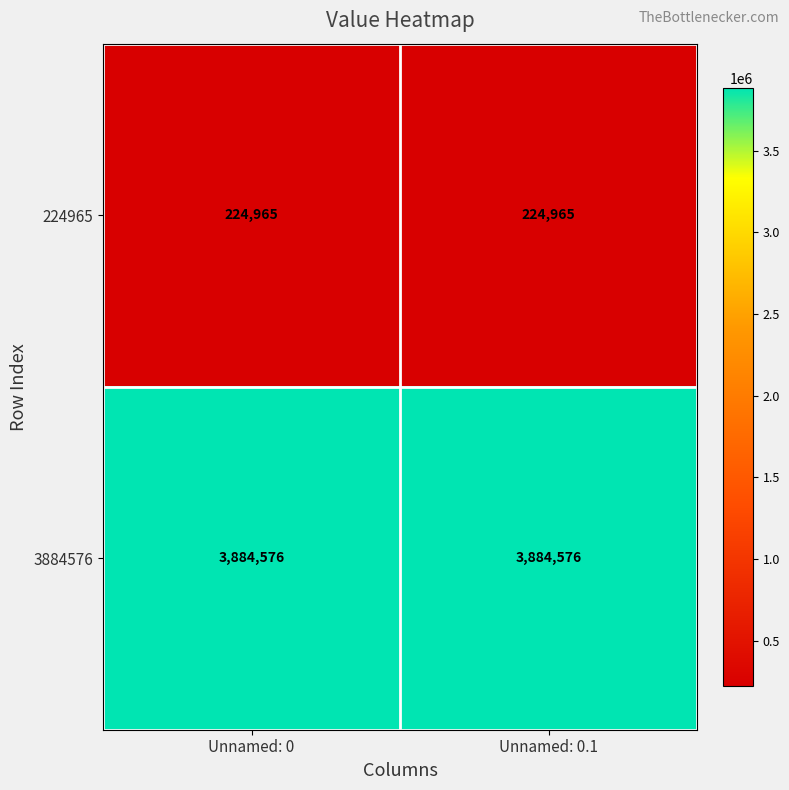

Is it true that 224965 equals 224965 at Unnamed: 0.1?

True